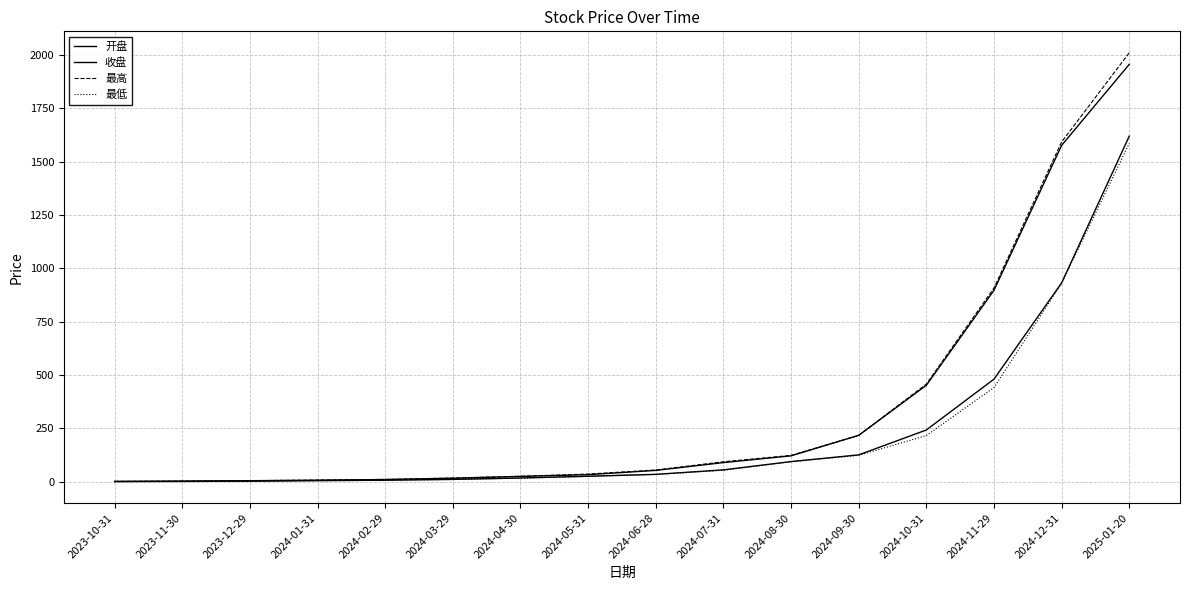

Does the chart have visible grid lines?

Yes